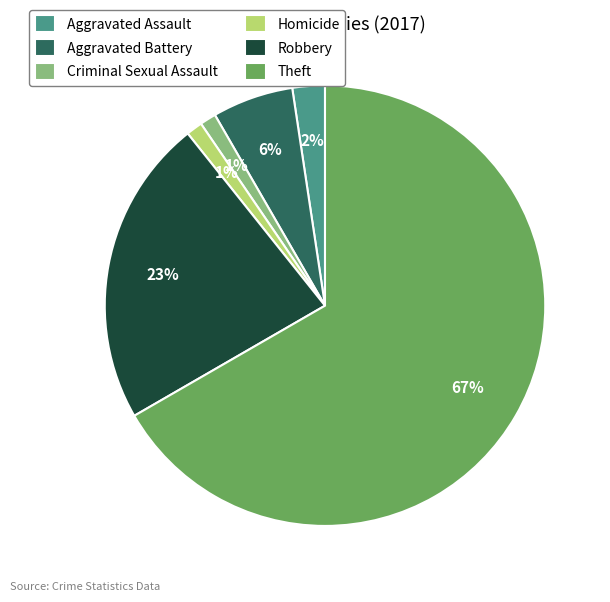

To the nearest percent, what portion does Robbery represent?

23%